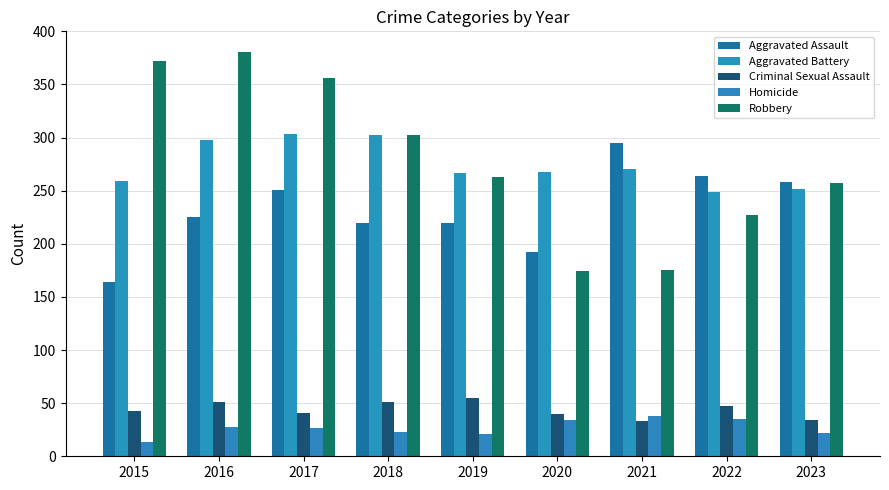

What is the total value across all series at 2017?

978